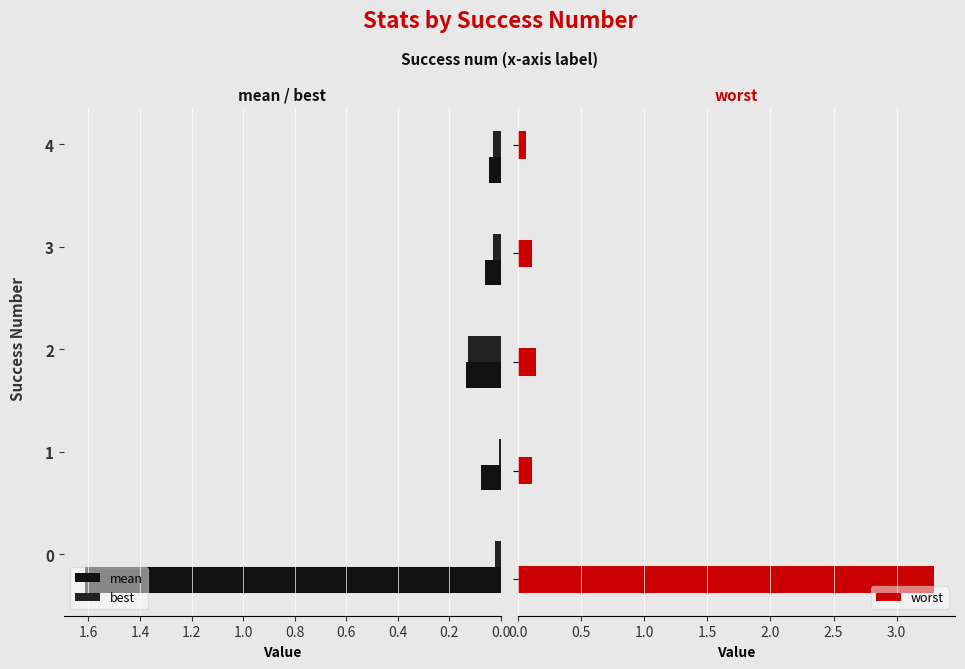

What is the value of the mean bar at the 3rd from the left?

0.1